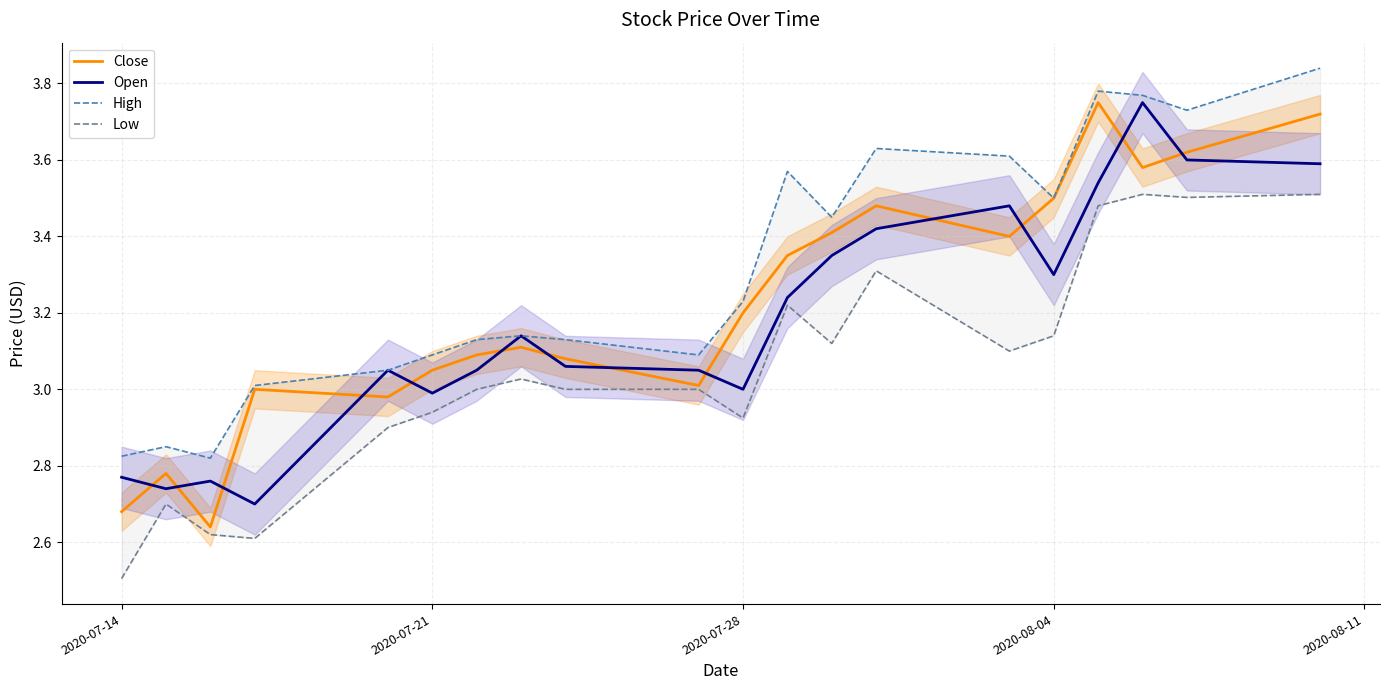

True or false: Low has more than 2 points higher than both neighbors.

True